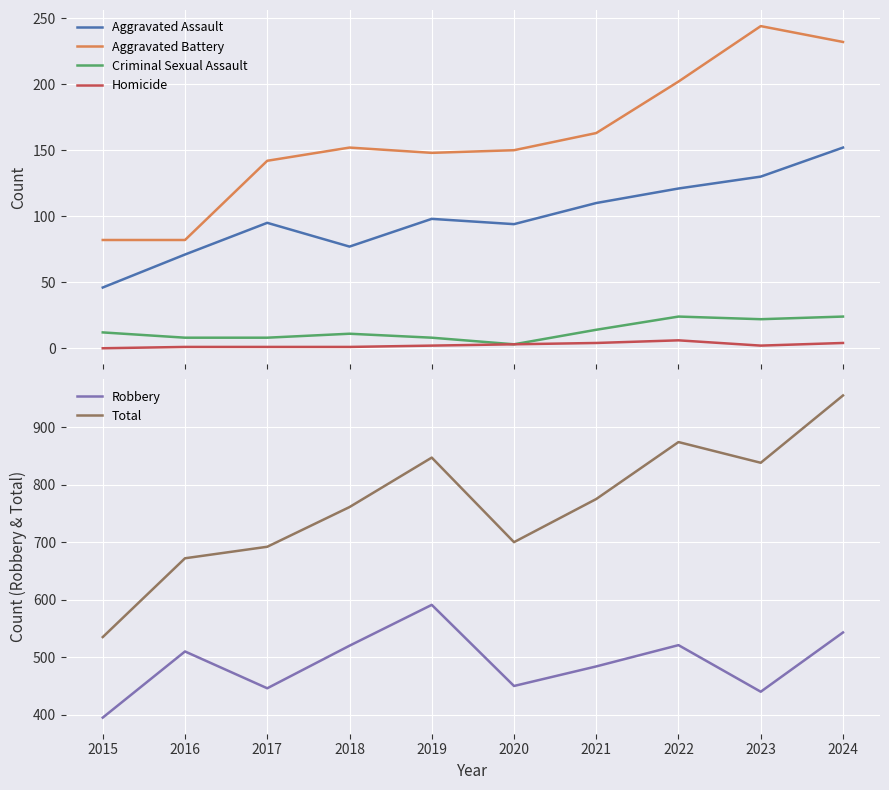

What are all the series names shown in the legend?

Aggravated Assault, Aggravated Battery, Criminal Sexual Assault, Homicide, Robbery, Total